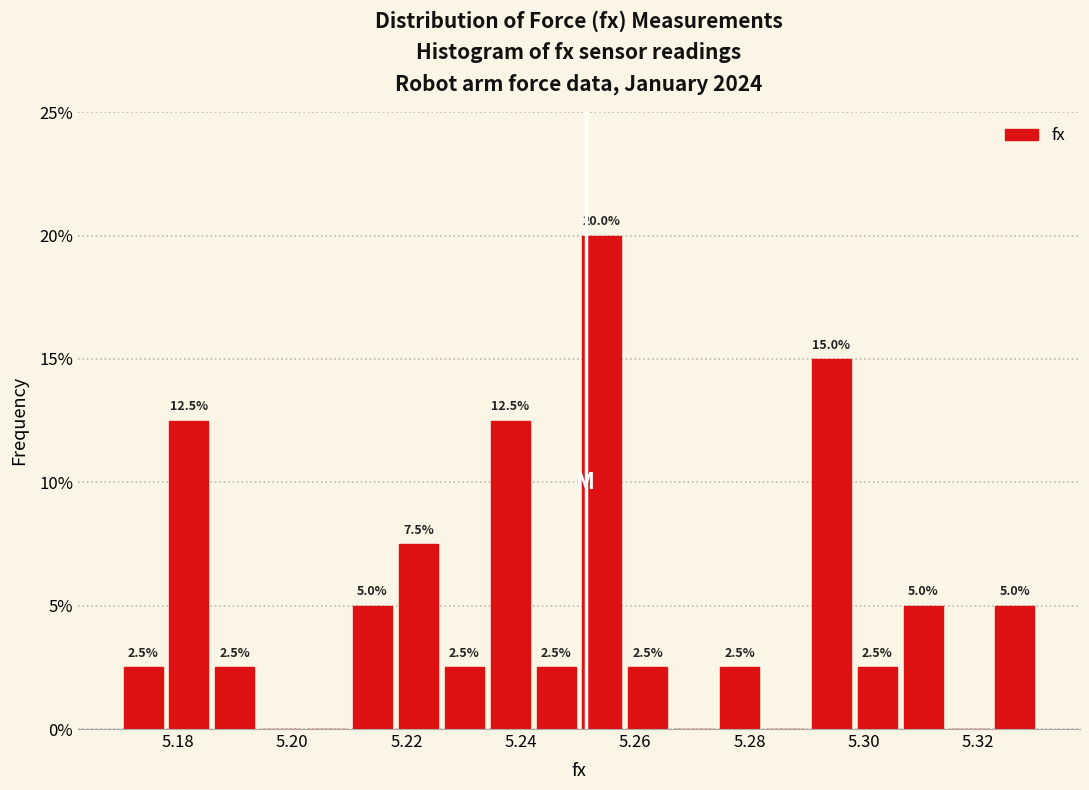

Which range on the x-axis has the tallest bar?

5.250 to 5.258